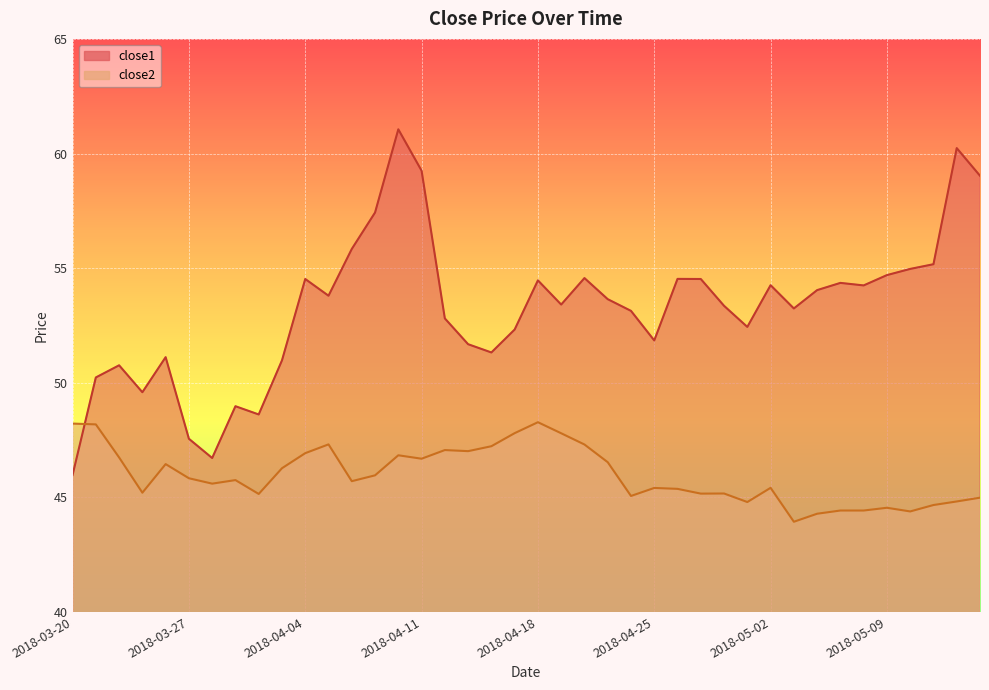

At 2018-04-26, list the series in order from smallest to largest.

close2, close1